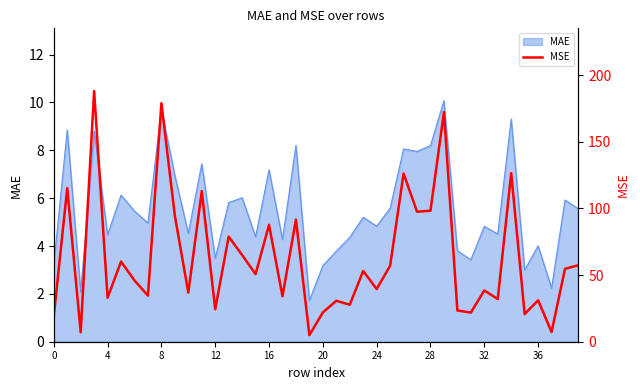

Is it true that MAE equals 4.8 at 24?

True